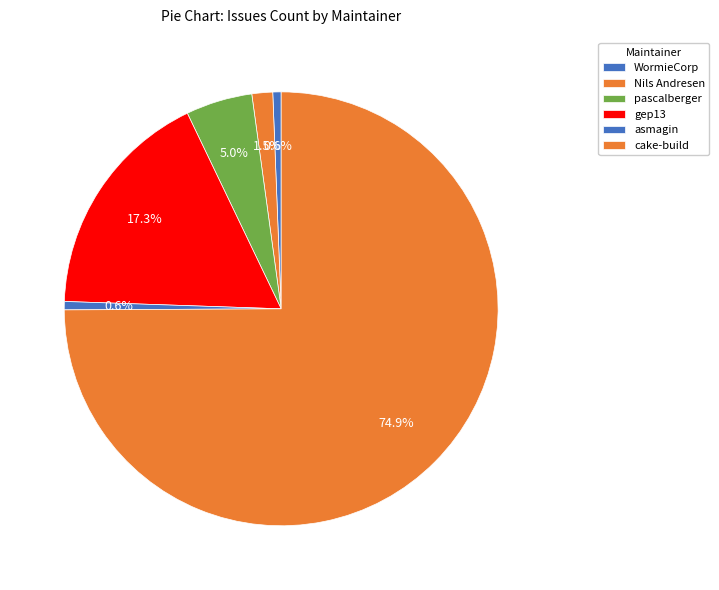

Is the sum of gep13 and pascalberger greater than half?

No